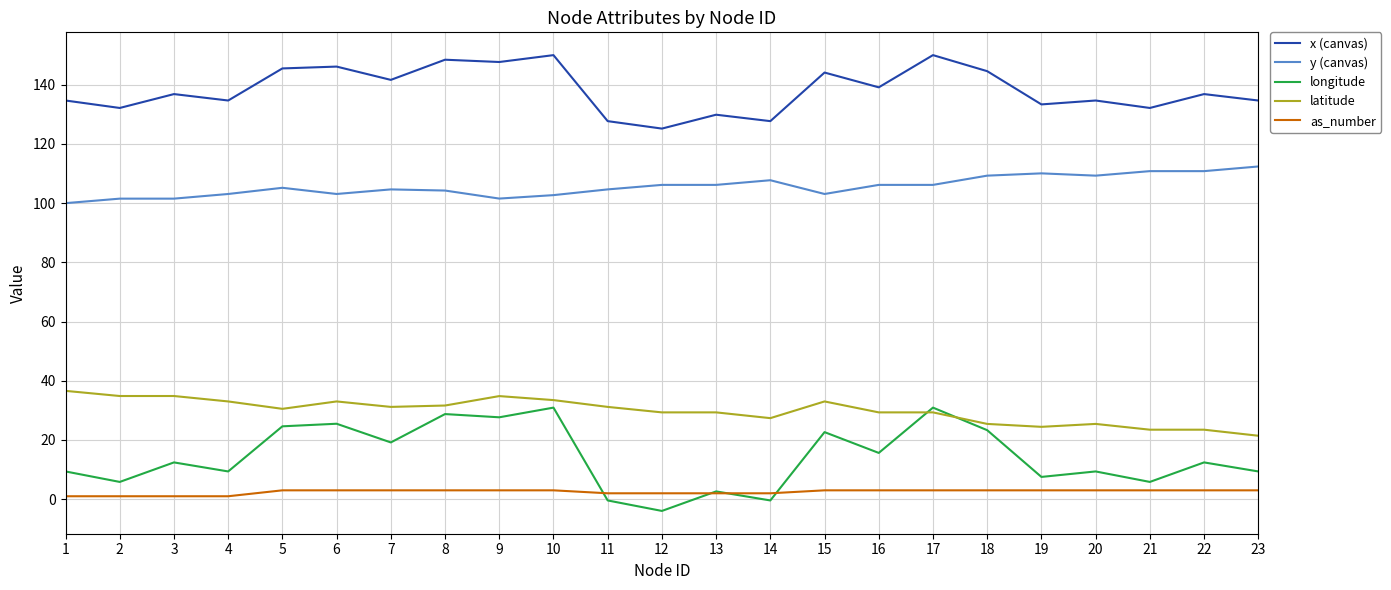

Which series has the largest range (max minus min)?

longitude